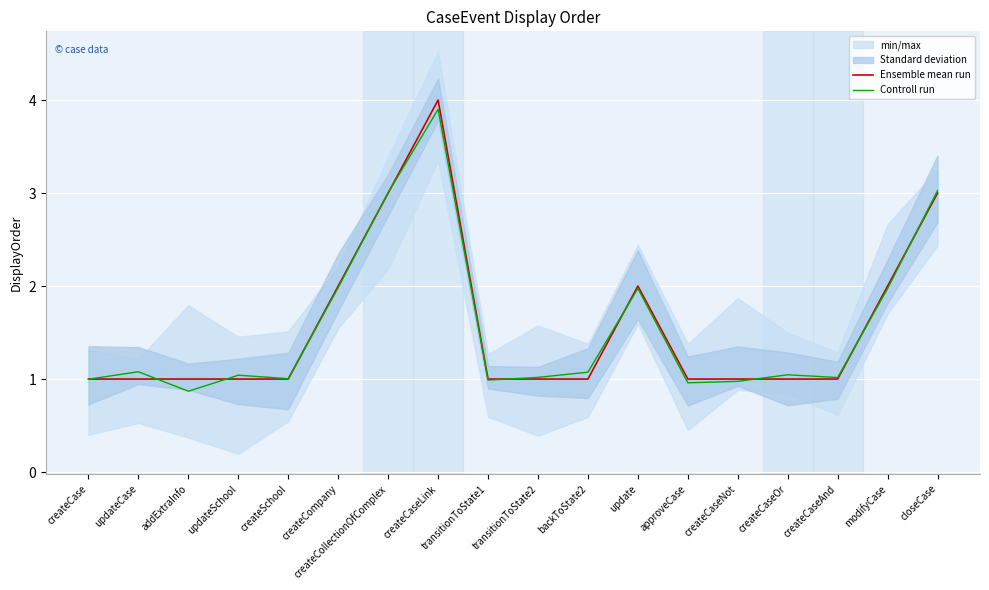

Where is Controll run nearest to the value 2?

createCompany